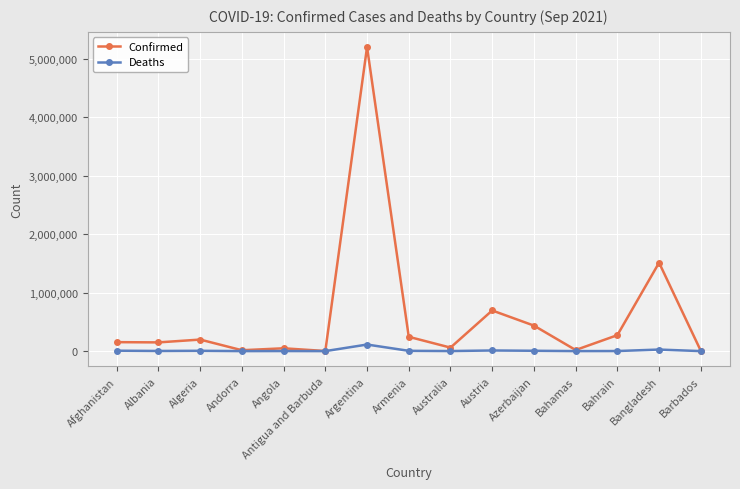

What is the difference between the maximum and second lowest values in the Deaths series?

112305